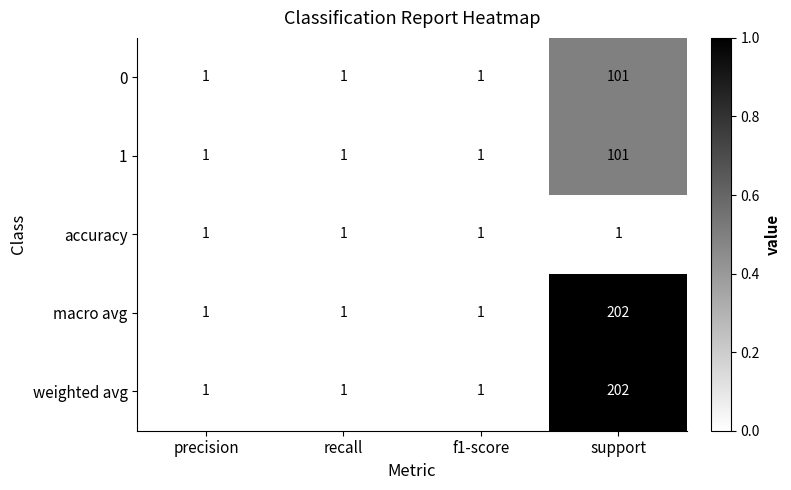

At which category does the chart reach its peak across all series?

support